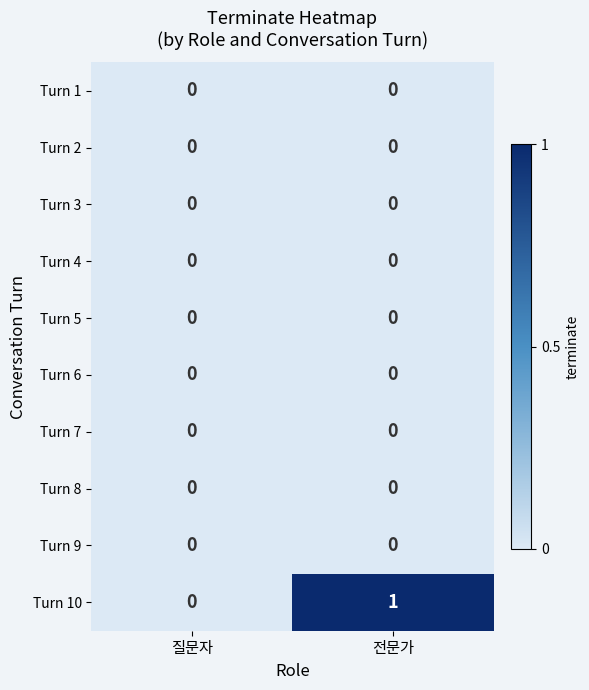

Which series has the largest range (max minus min)?

Turn 10